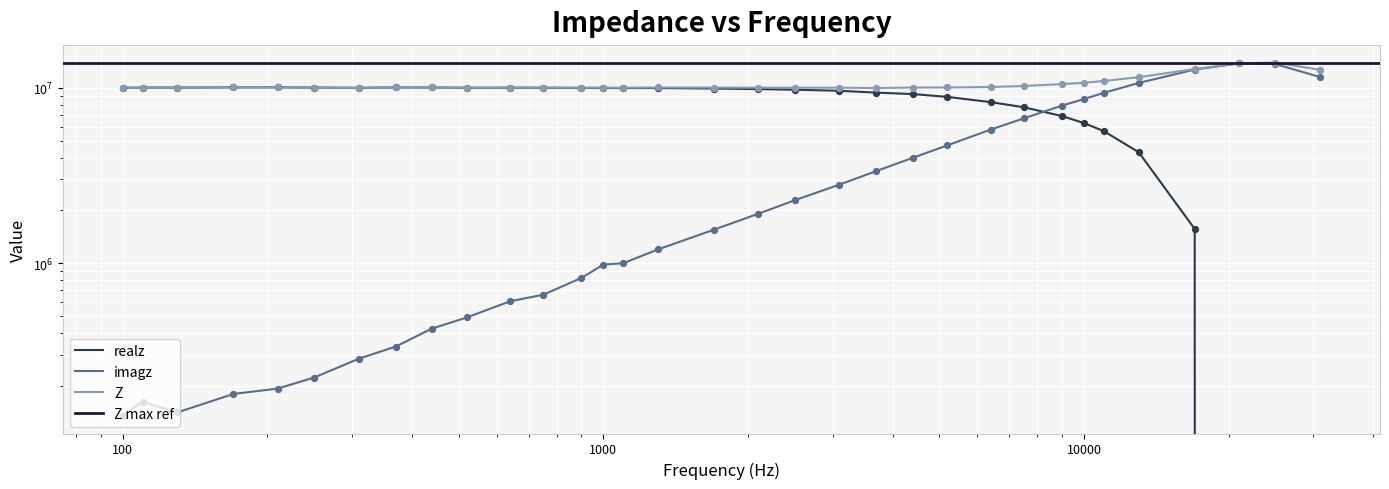

Which series reaches the maximum Y coordinate?

Z